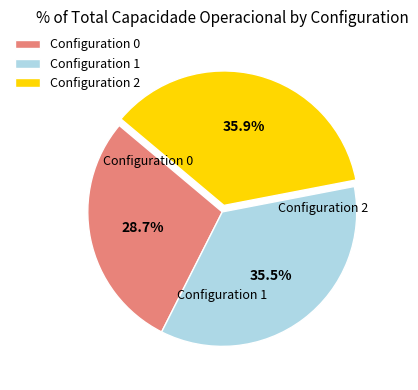

How many segments does this pie chart have?

3